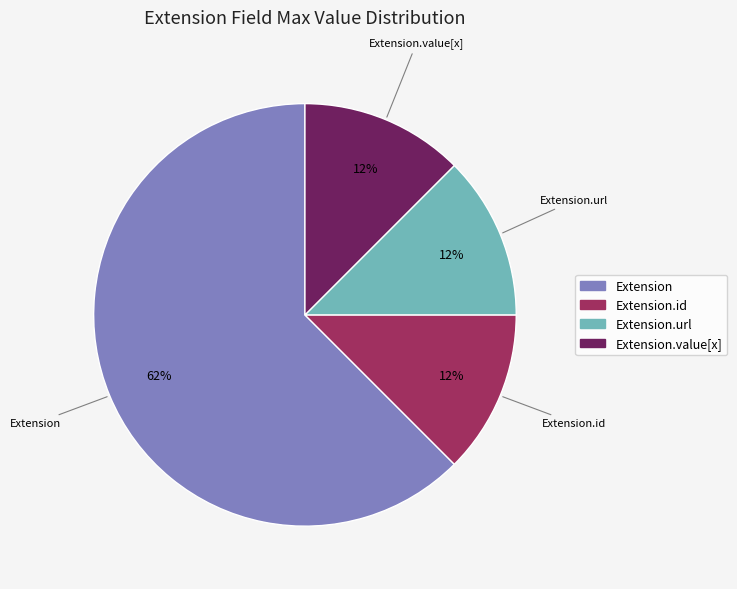

To the nearest percent, what is the average slice percentage?

25%